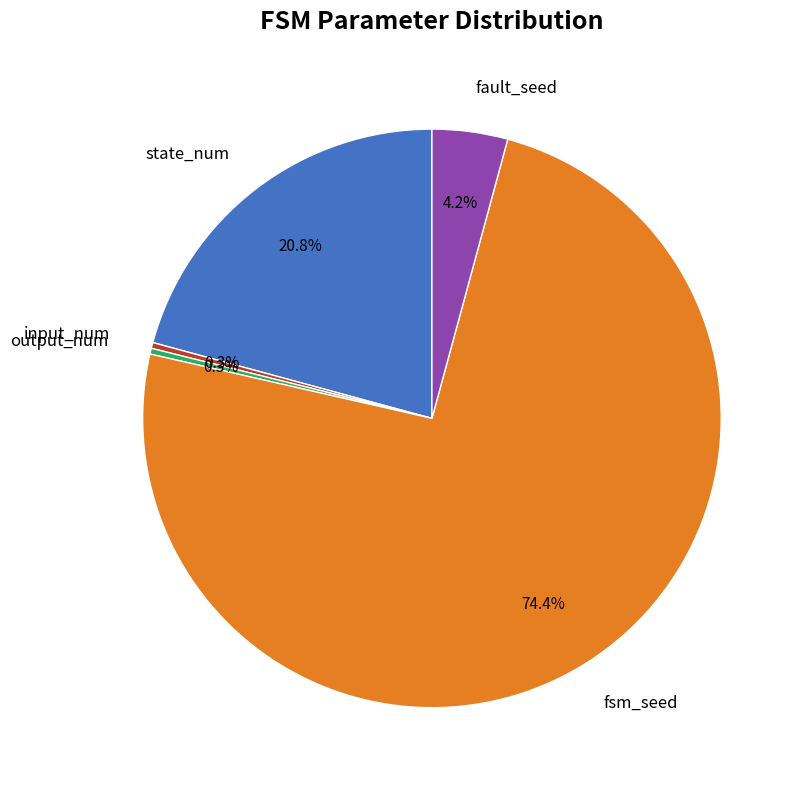

Is there a majority slice in this chart?

Yes